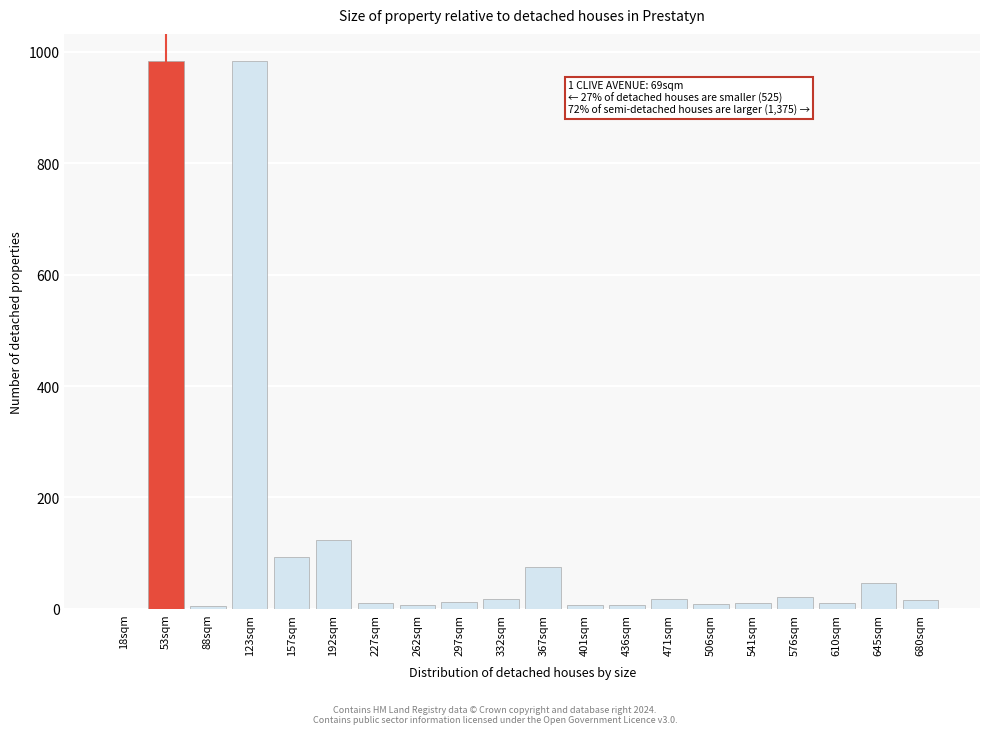

What is the greatest value displayed?

982.9